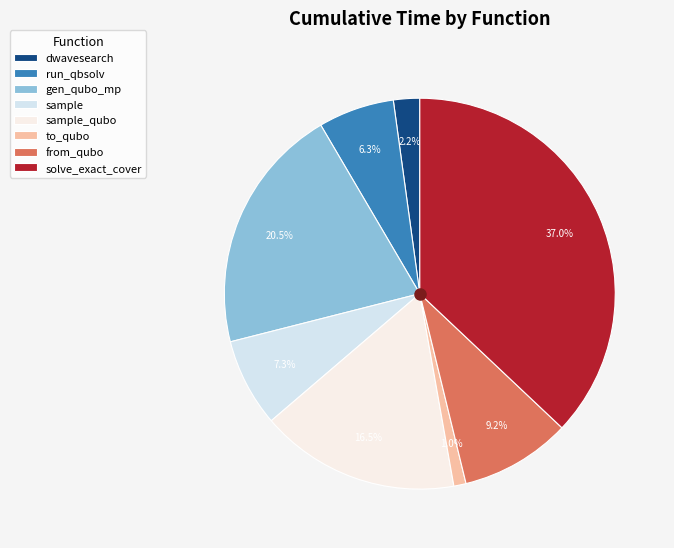

Which slice is the smallest?

to_qubo